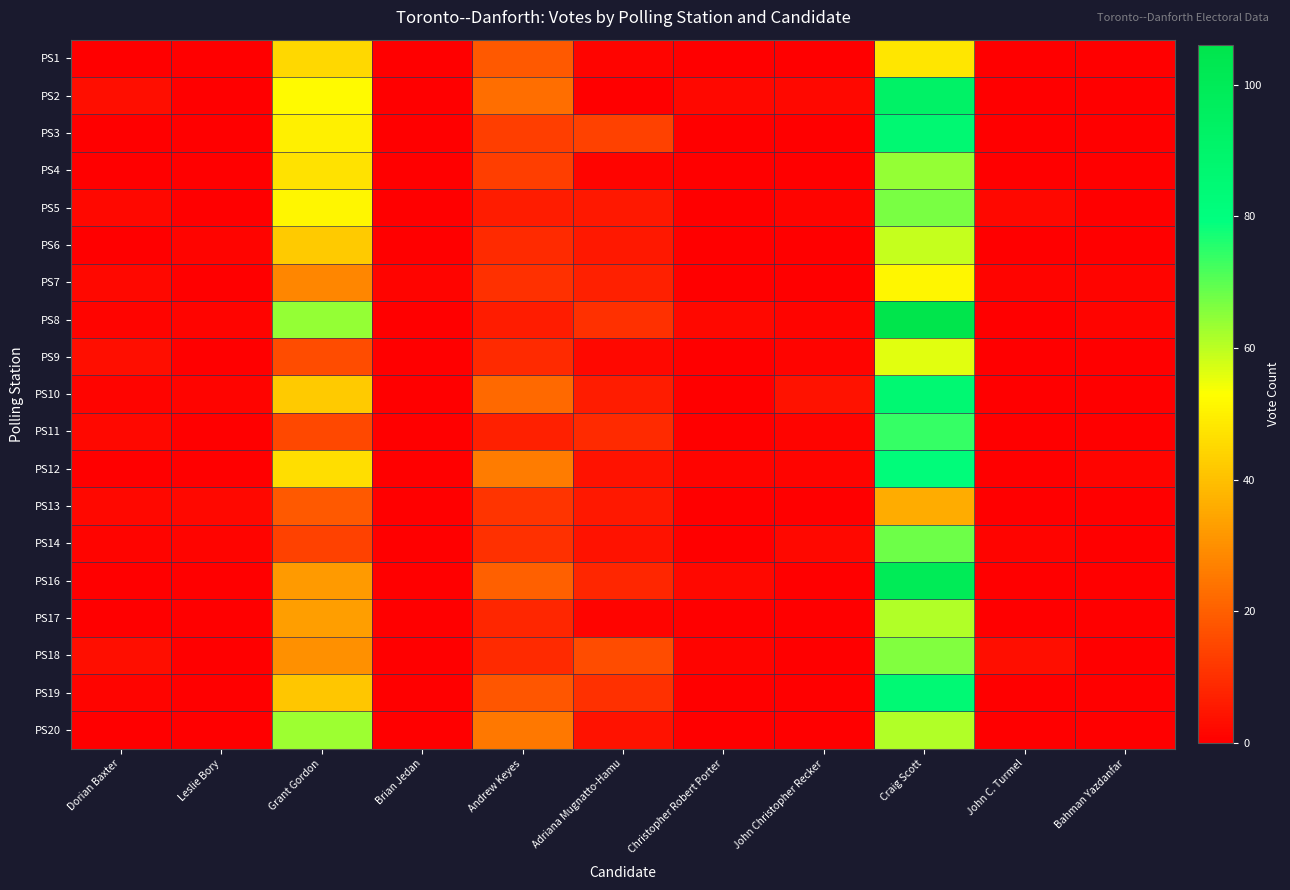

At Grant Gordon, list the series in order from smallest to largest.

PS14, PS11, PS9, PS13, PS7, PS18, PS16, PS17, PS19, PS6, PS10, PS1, PS12, PS4, PS3, PS5, PS2, PS20, PS8